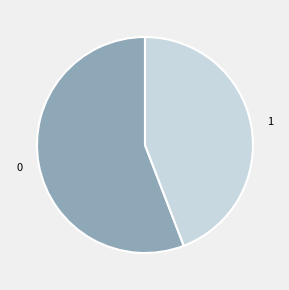

The 1 slice represents 44% of the pie. True or false?

True